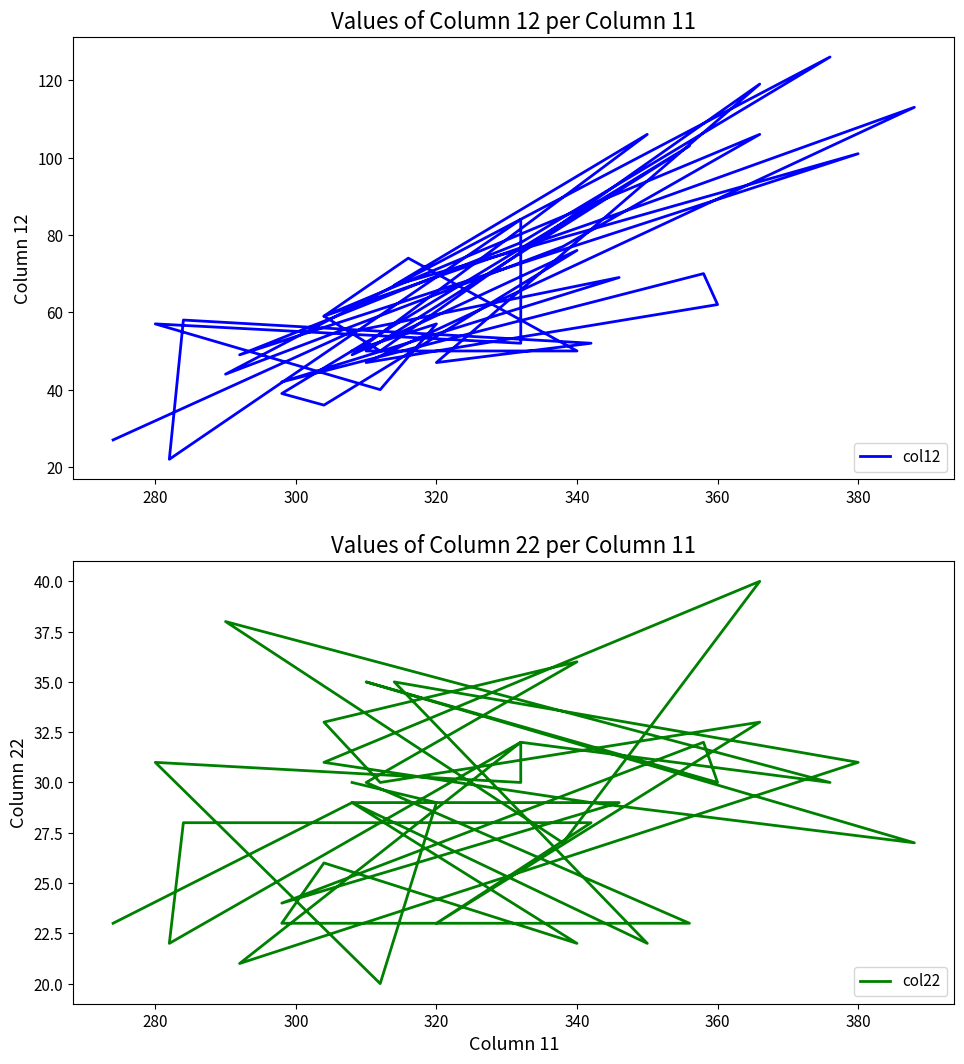

True or false: col22 and col12 intersect in this chart.

False